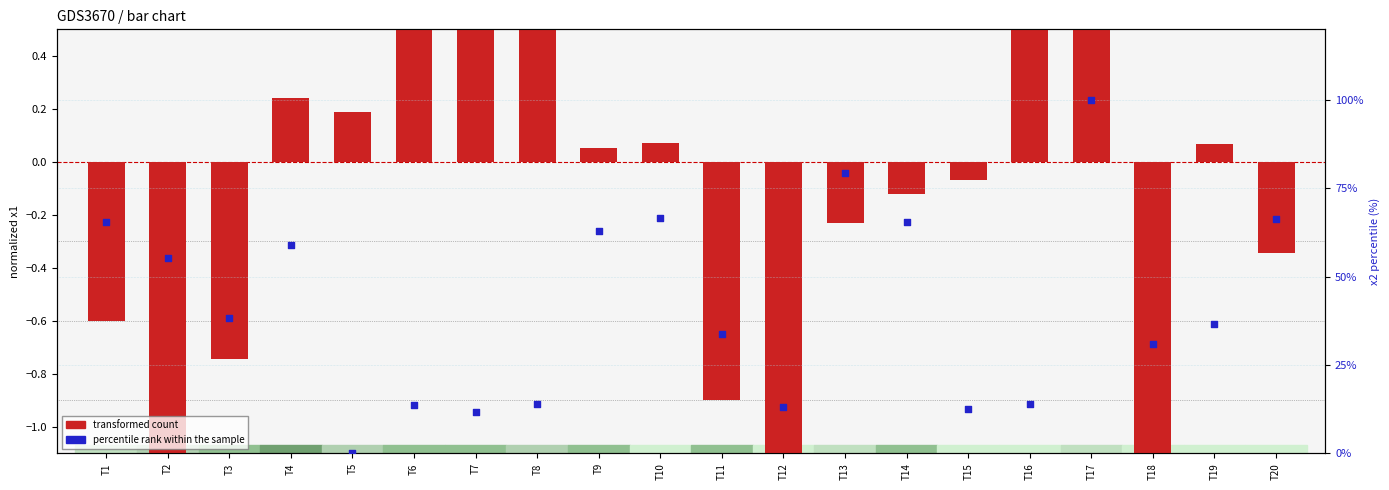

Is the value of percentile rank within the sample at T4 greater than the value of transformed count at T7?

Yes